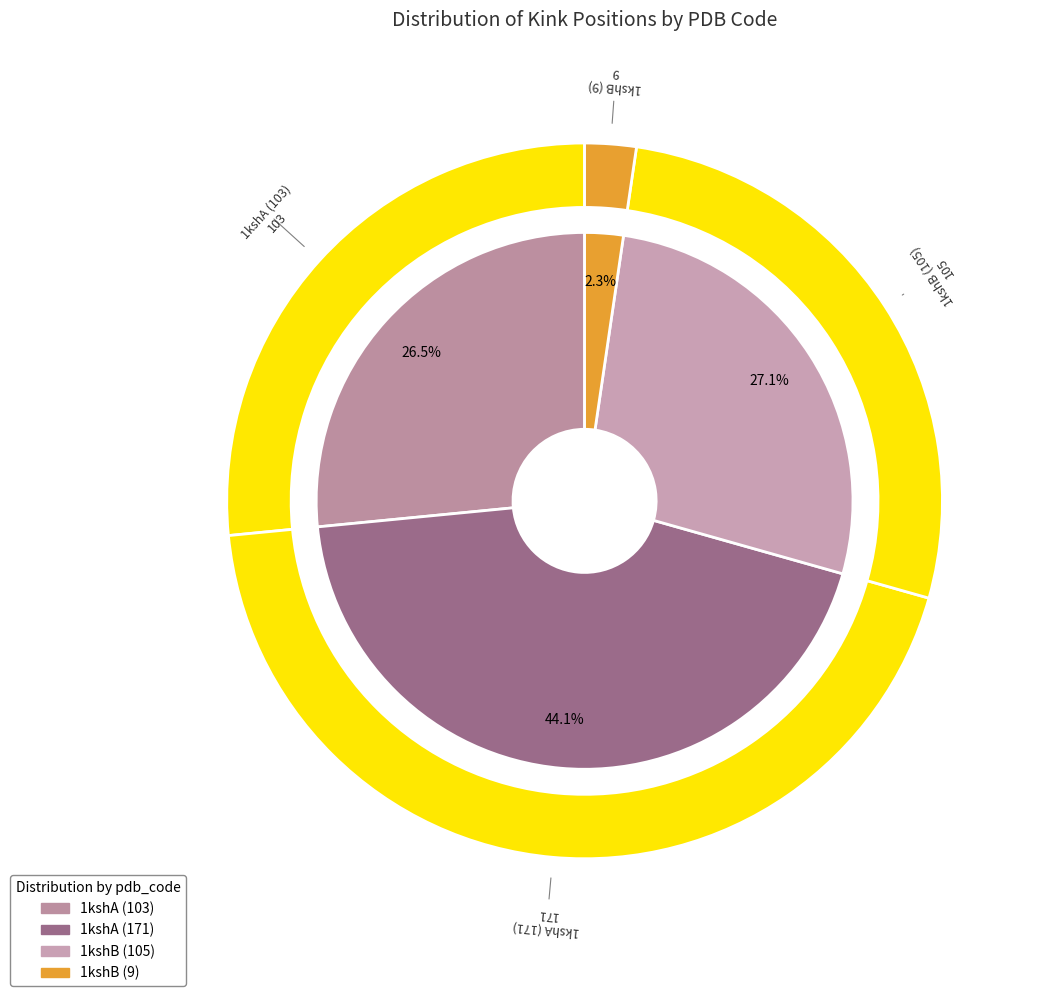

To the nearest percent, what is the average slice percentage?

25%